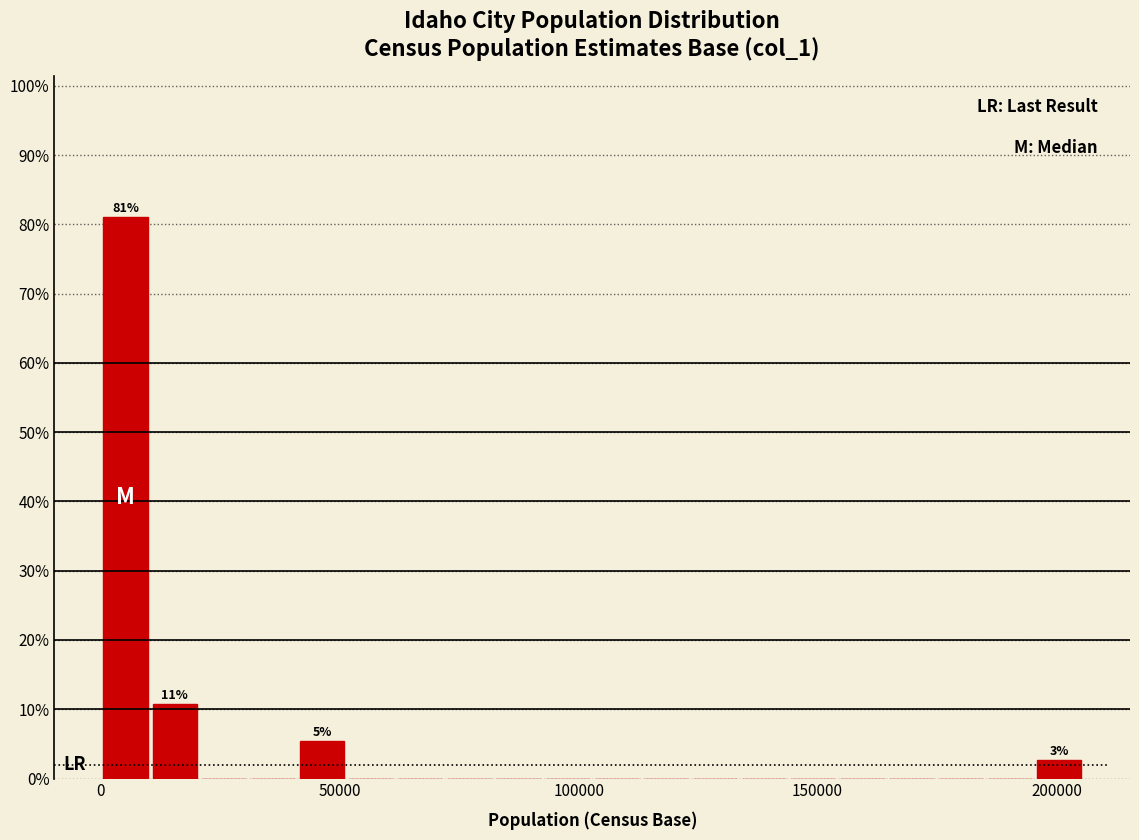

Around what value on the x-axis is the tallest bar? Give the approximate position of its centre, as read against the axis.

5000